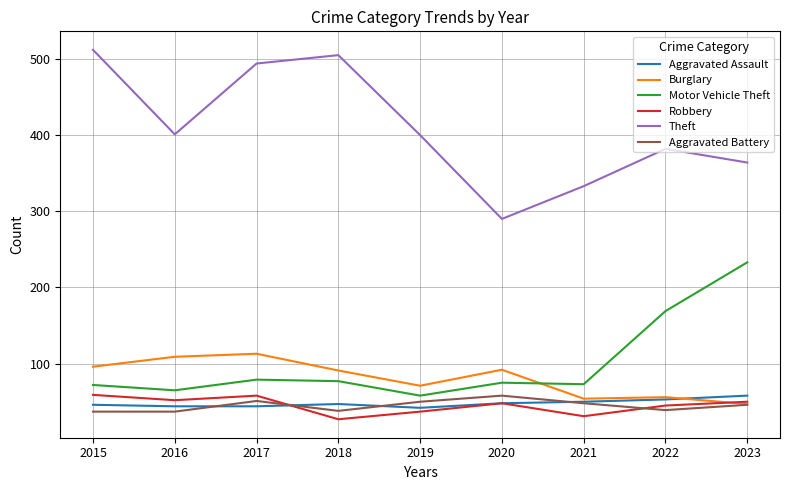

True or false: Aggravated Assault has a value of 67 at 2017.

False